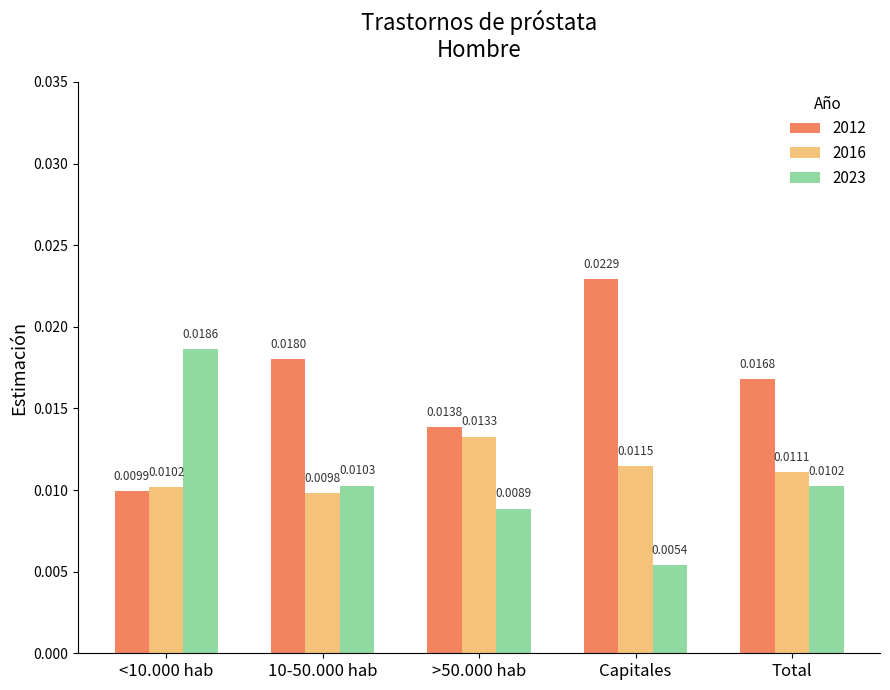

What is the label of the 5th bar from the left?

Total